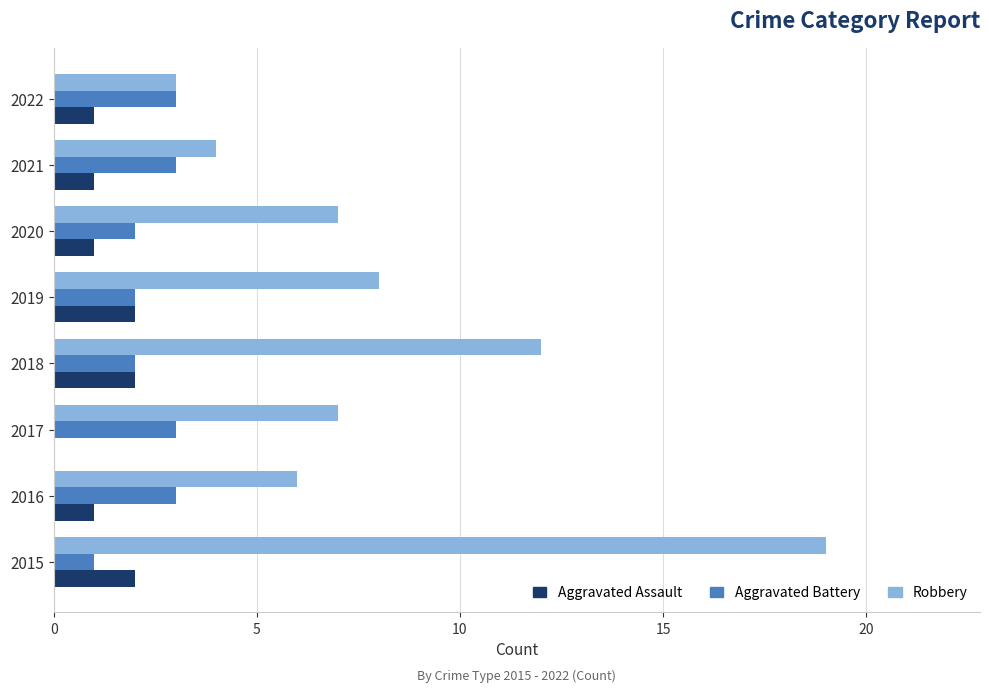

What is the sum of all Robbery values?

66